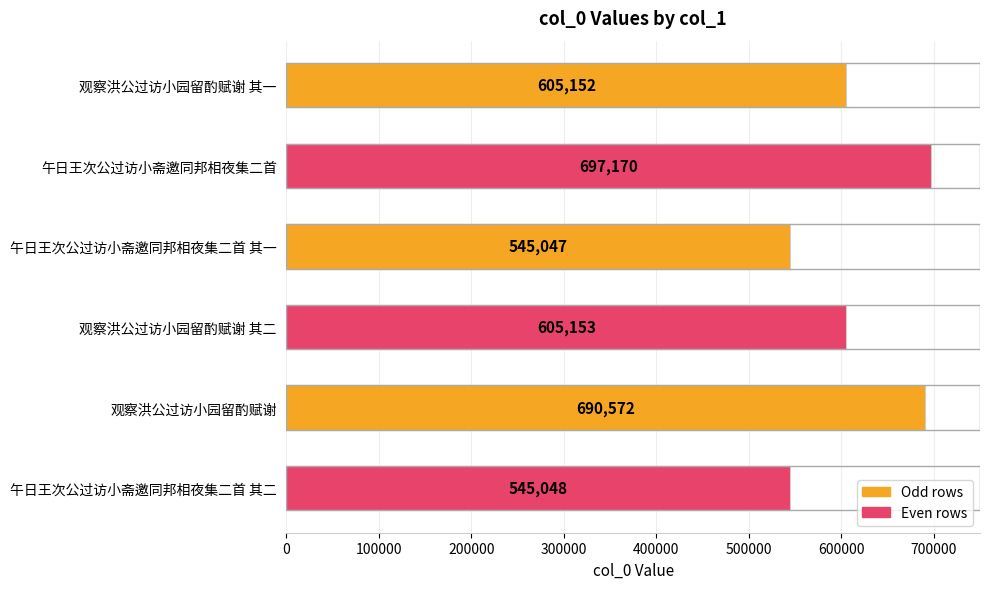

What is the label of the 2nd bar from the bottom?

观察洪公过访小园留酌赋谢